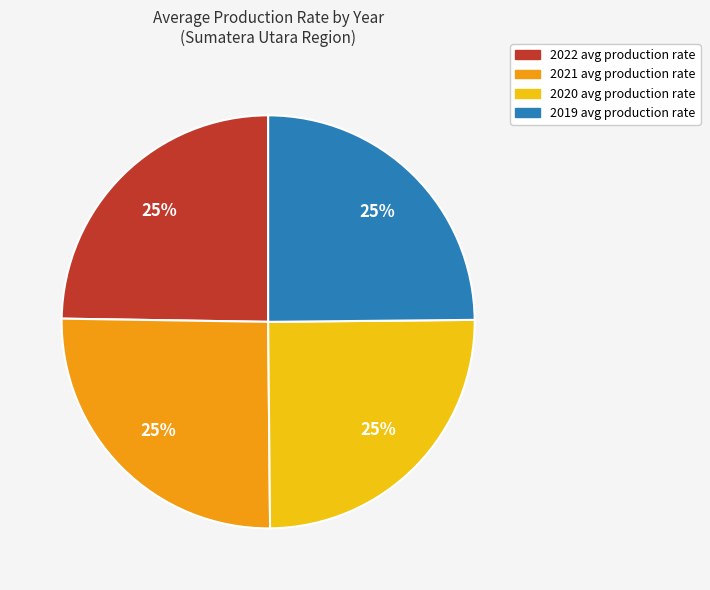

Does any single category account for the majority?

No